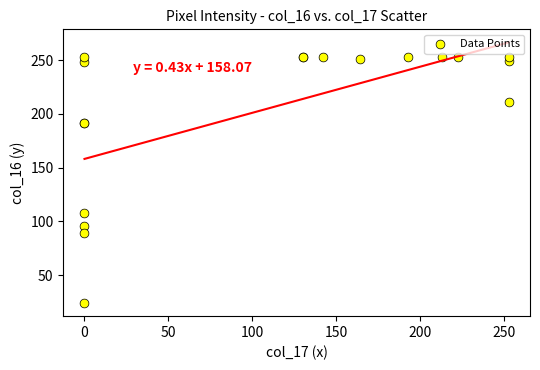

What Y value in the scatter plot is closest to 138?

108